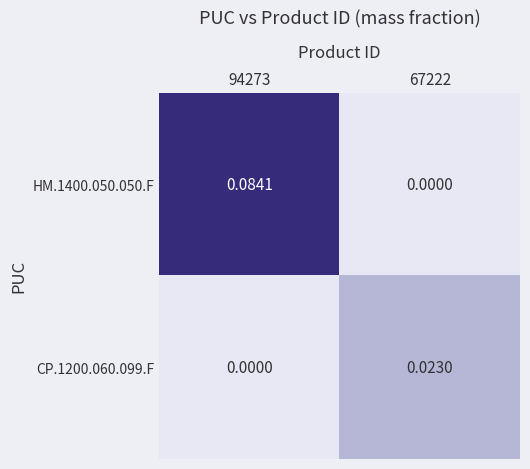

List the series in order of their overall mean, lowest first.

CP.1200.060.099.F, HM.1400.050.050.F